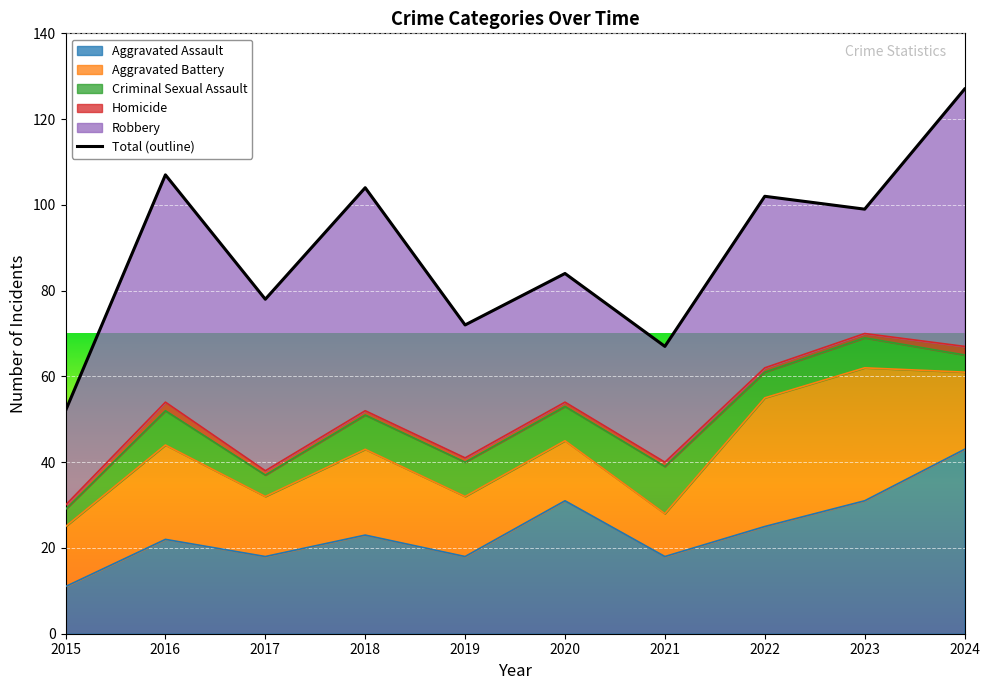

At which label is the value closest to 89?

2020